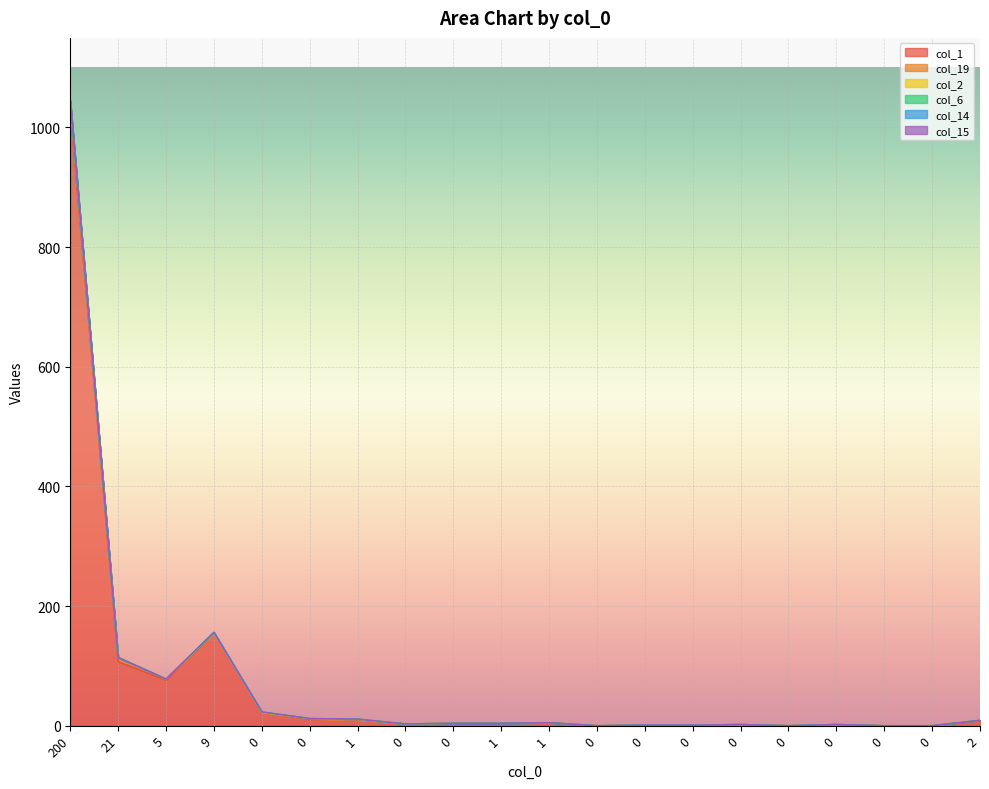

True or false: col_14 and col_1 cross at least once.

False